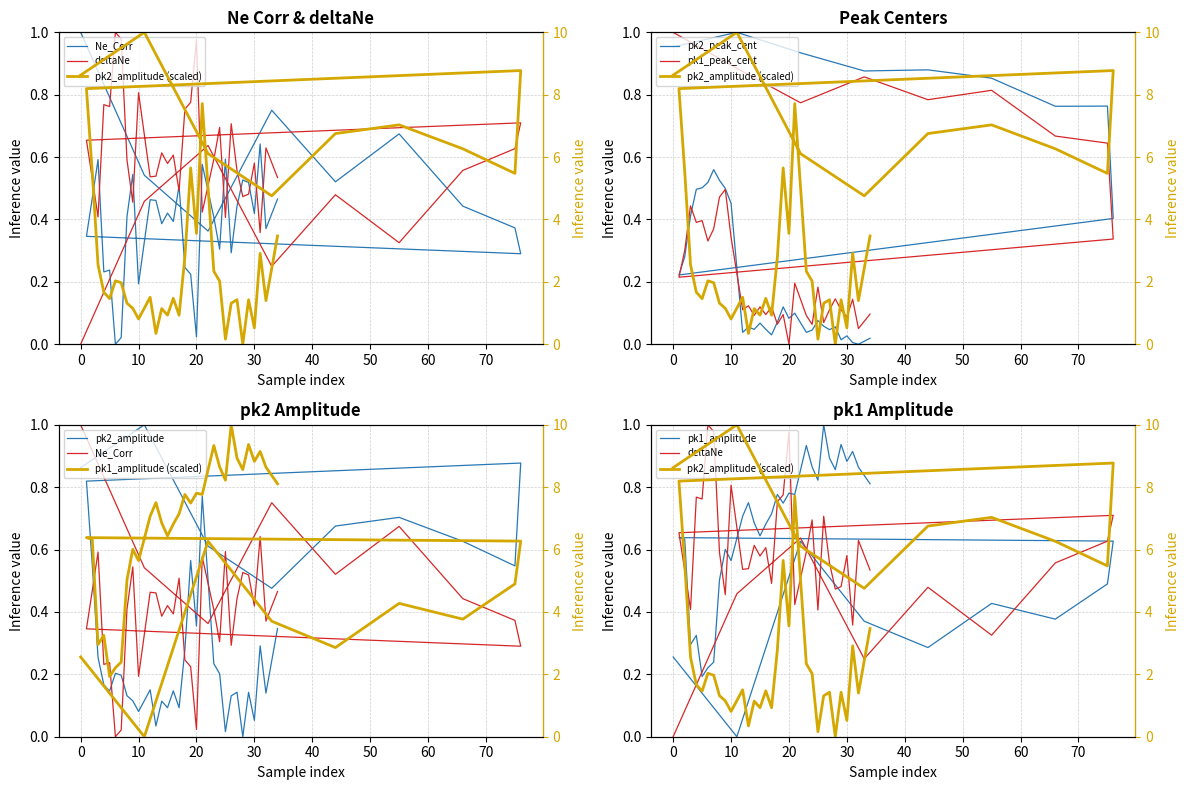

What is the average value of the Ne_Corr series?

0.4